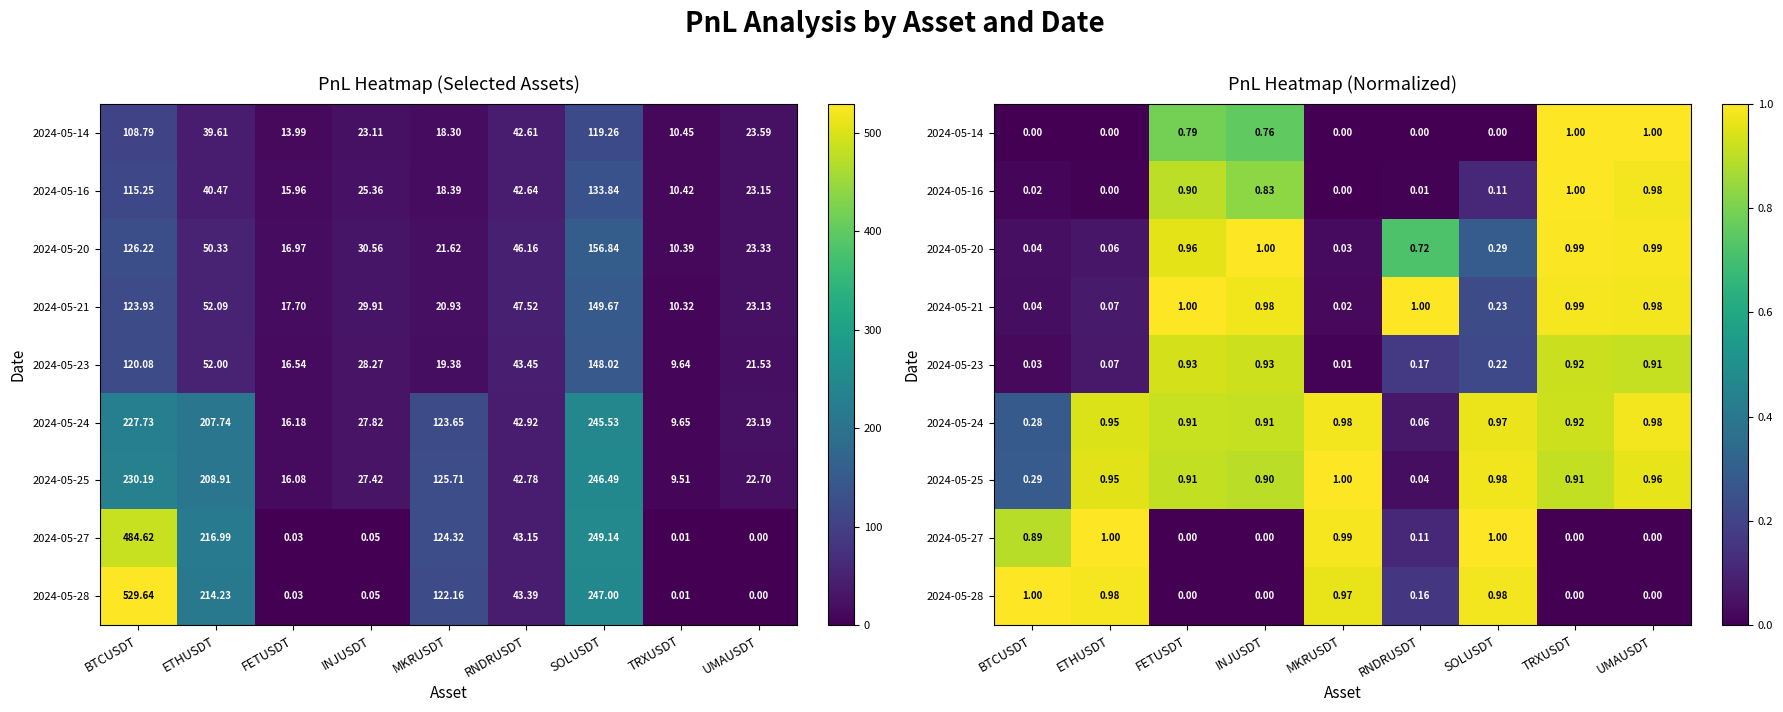

What is the maximum value for 2024-05-14?

1.0